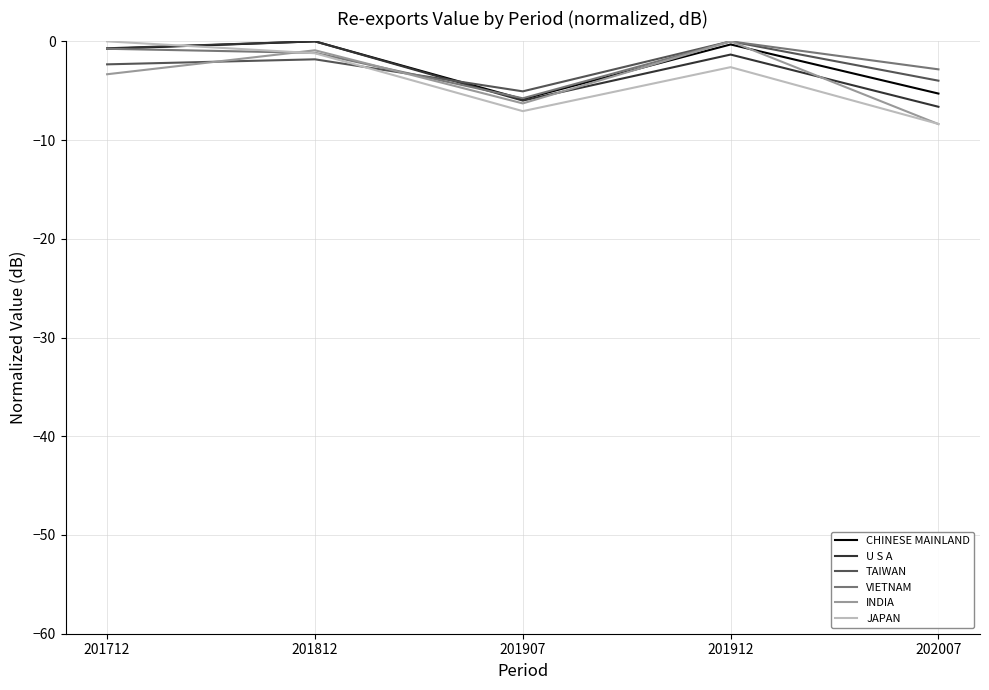

What is the lowest value of the JAPAN series?

-8.4